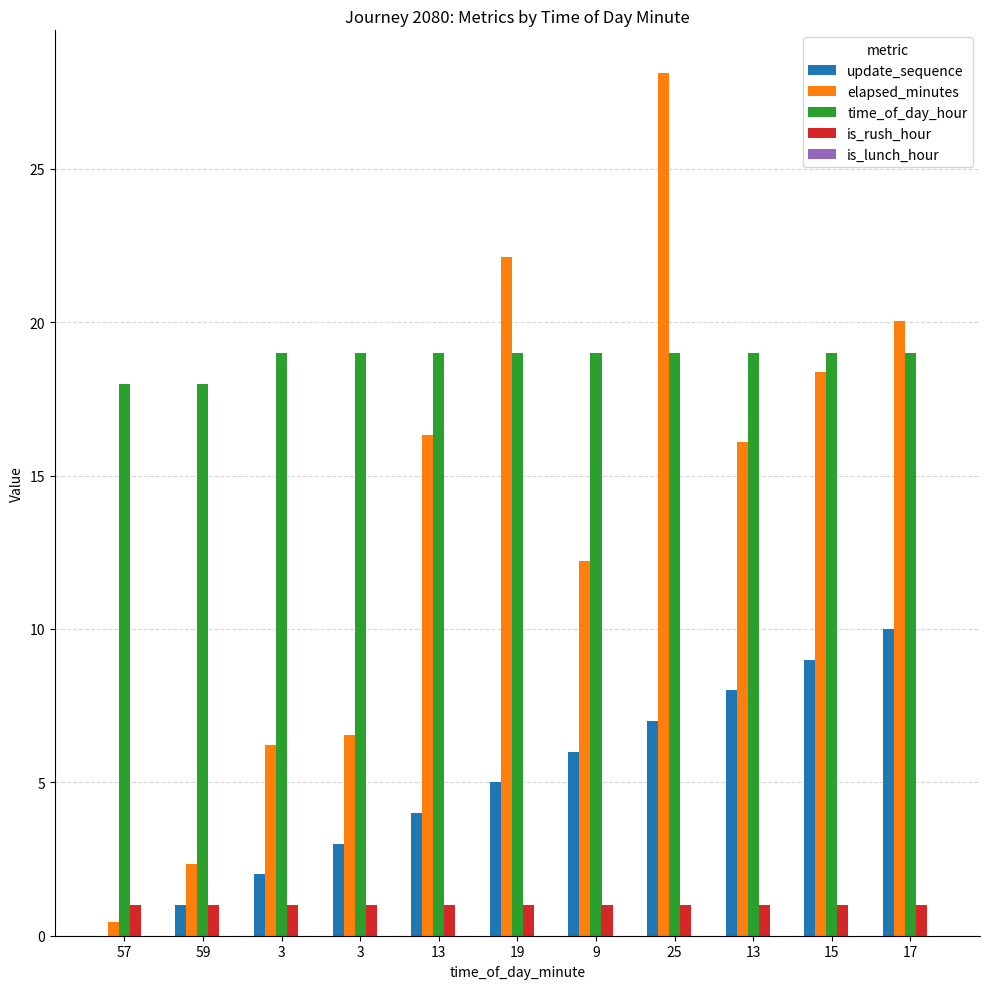

Are the bars grouped side by side (vs. stacked)?

Yes